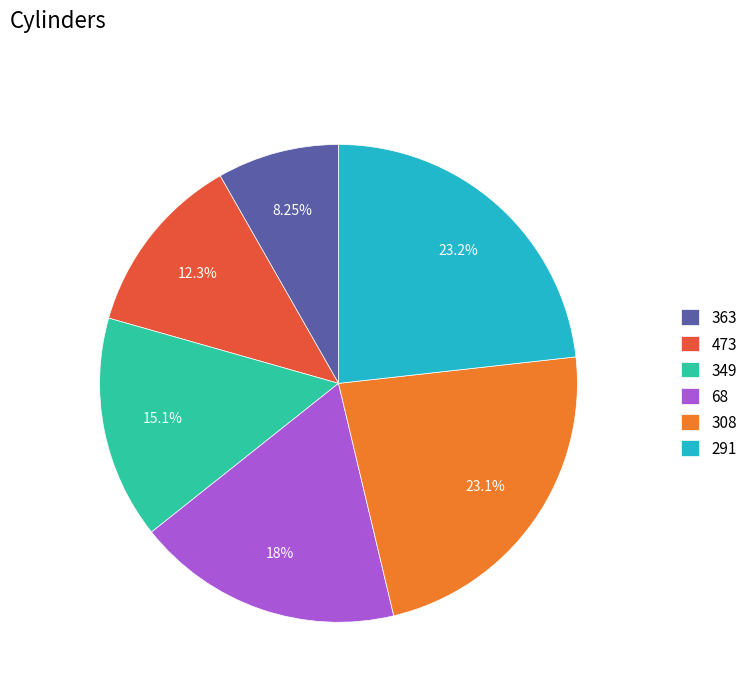

To the nearest percent, what is the combined percentage of 349 and 363?

23%